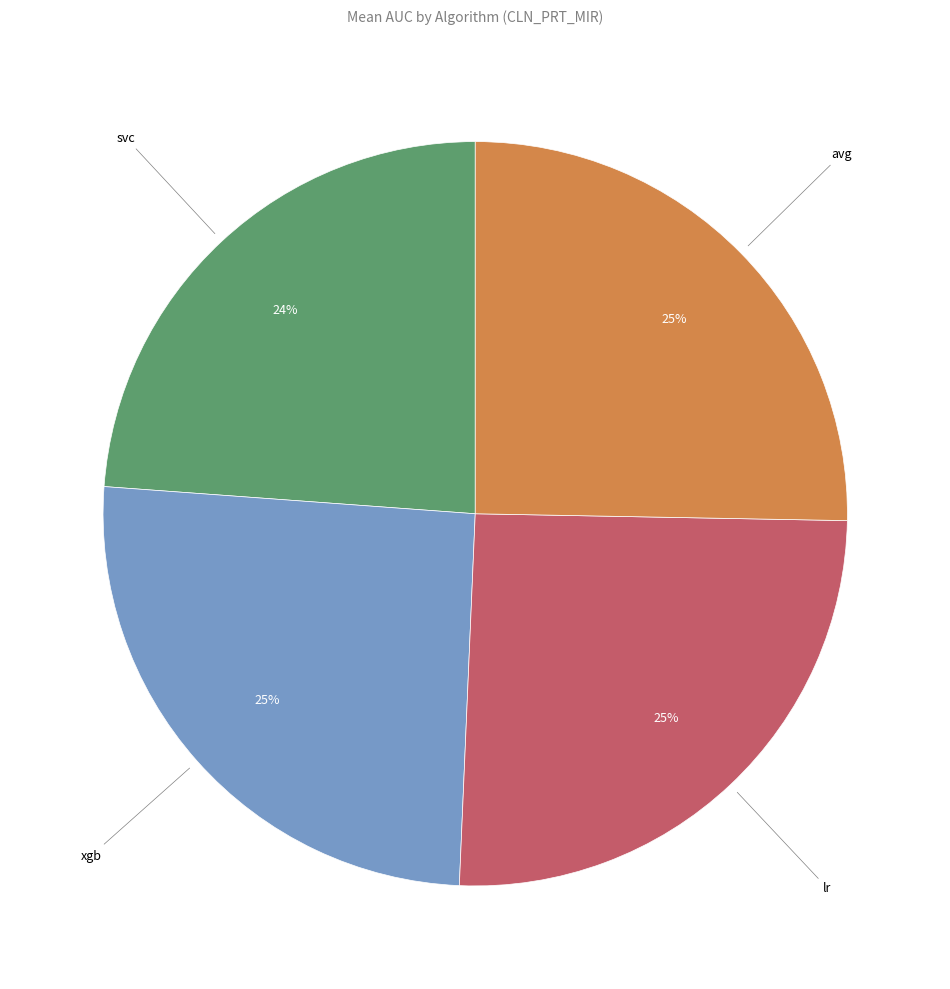

To the nearest percent, what is the average slice percentage?

25%